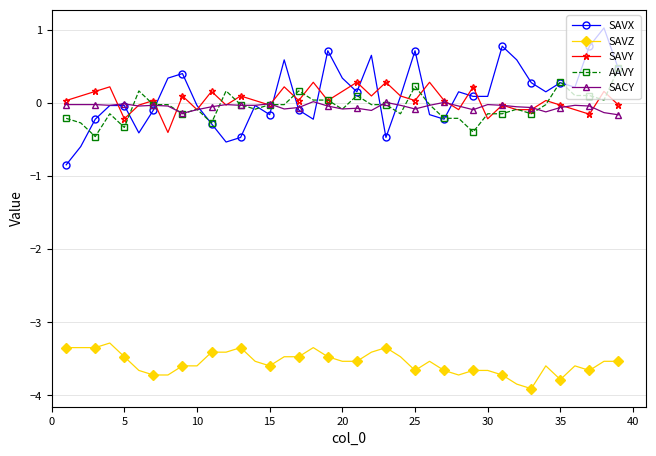

What is the minimum value for SAVZ?

-3.9